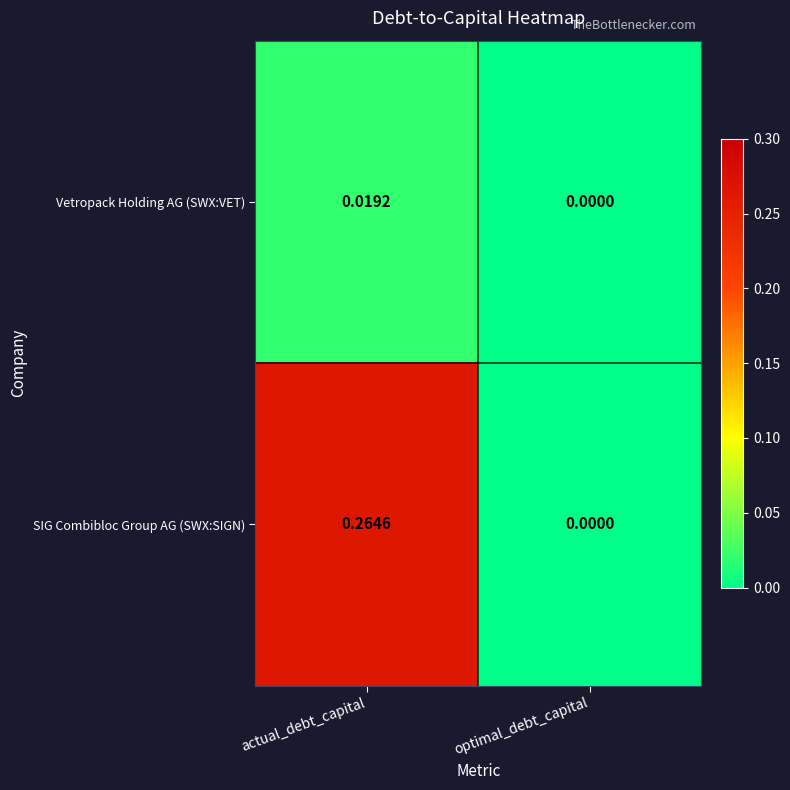

List the series in order of their overall mean, lowest first.

Vetropack Holding AG (SWX:VET), SIG Combibloc Group AG (SWX:SIGN)